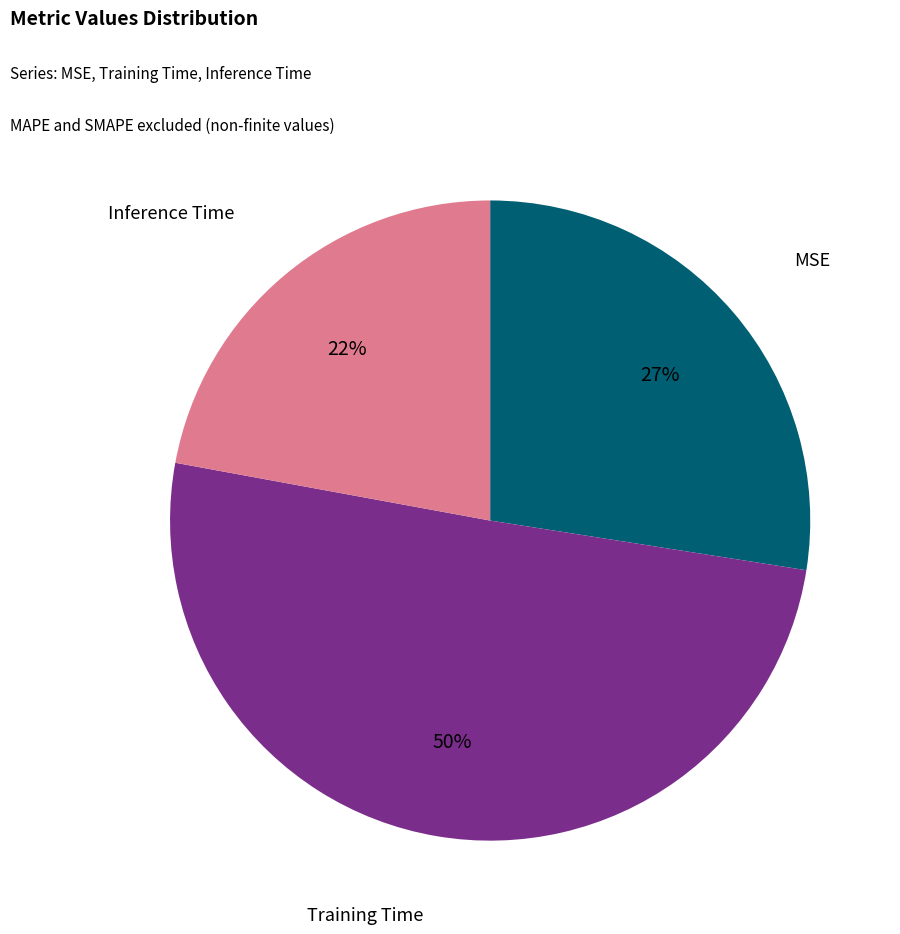

To the nearest percent, what is the difference between the largest and smallest slice percentages?

28%